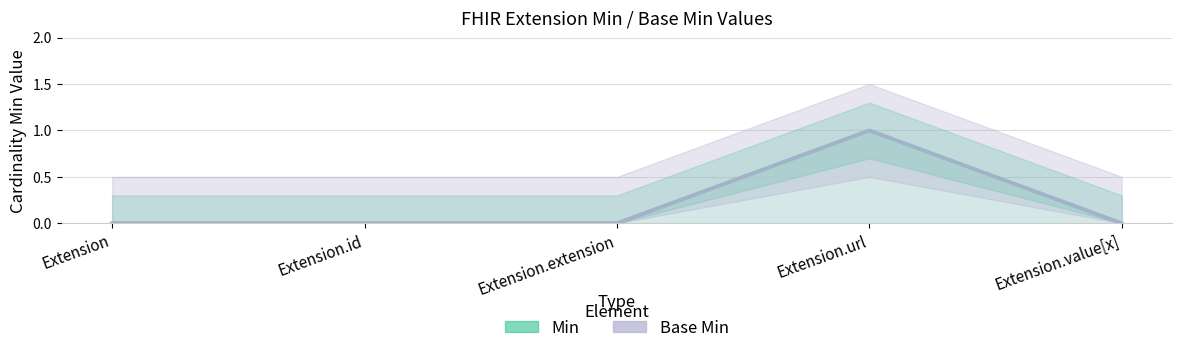

Is the value of Base Min (line) at Extension.extension greater than the value of Min (line) at Extension.id?

No